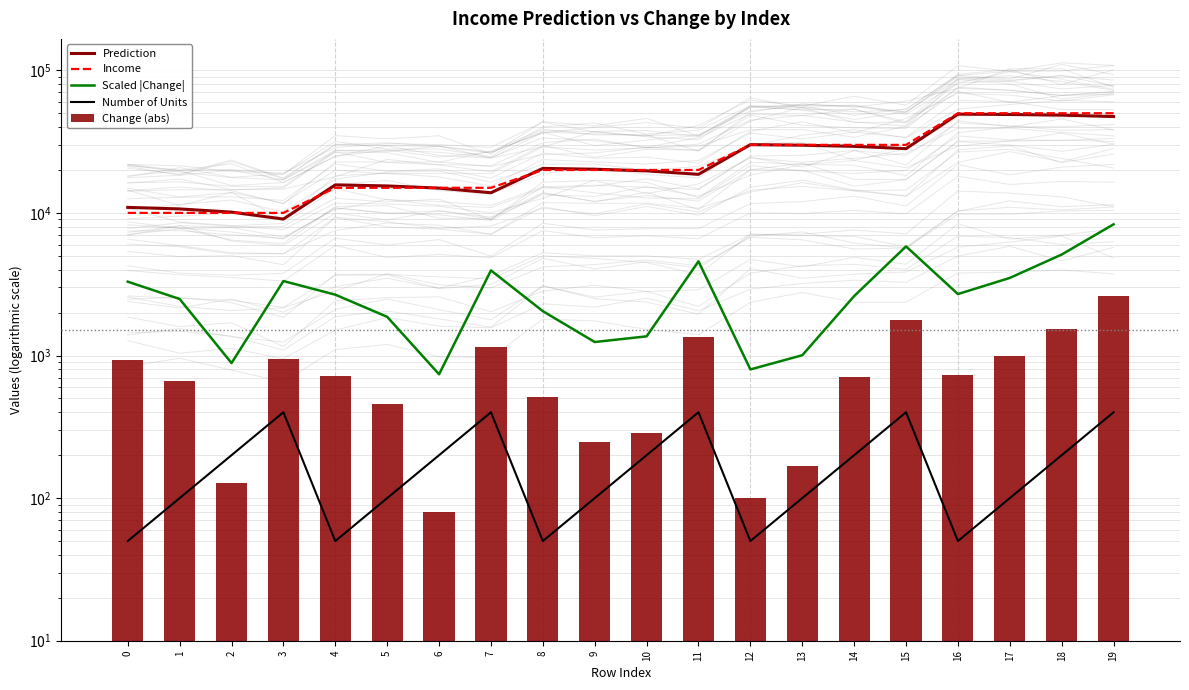

What is the difference between the highest and lowest values at 11?

19600.0